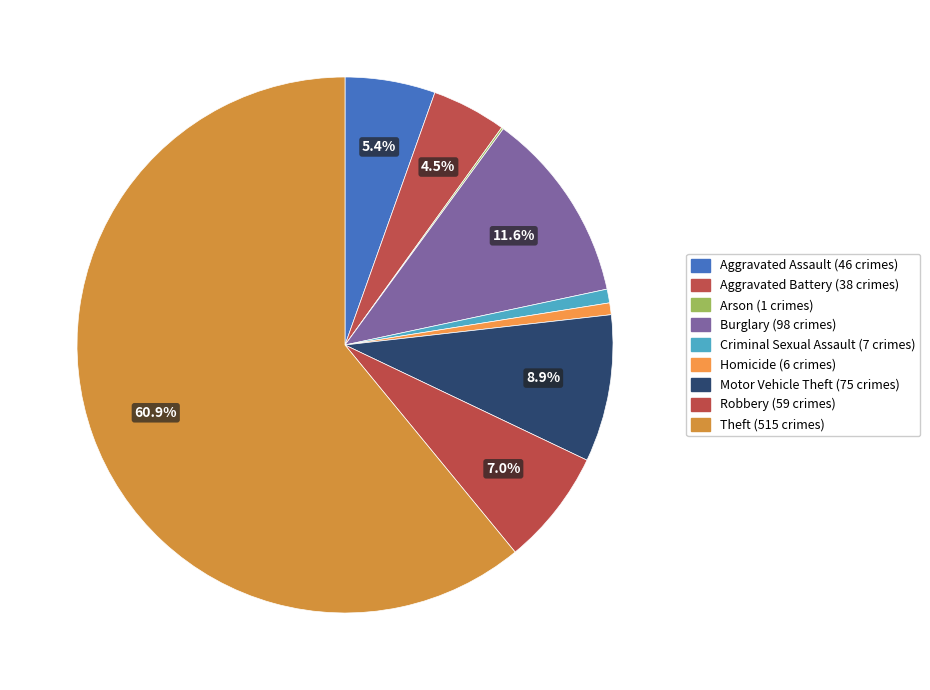

Count the number of slices in the pie.

9